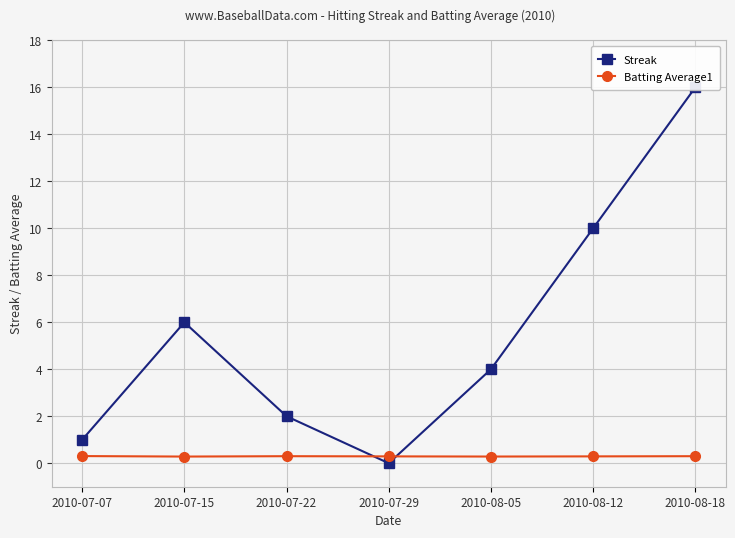

Which category has the lowest value in the Streak series?

2010-07-29